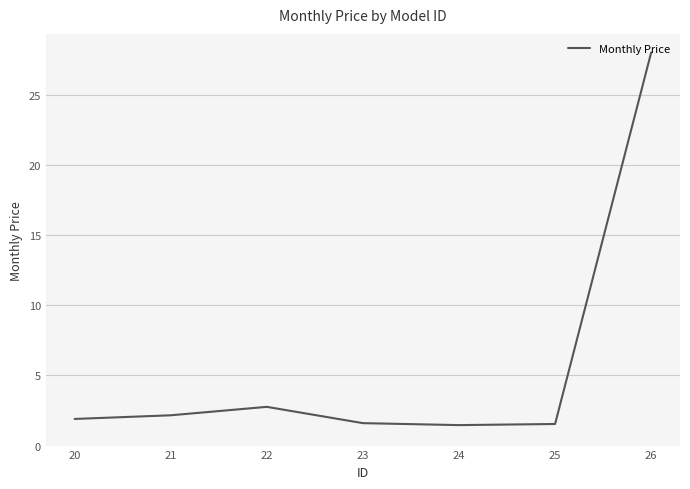

What is the approximate value at 23?

1.6